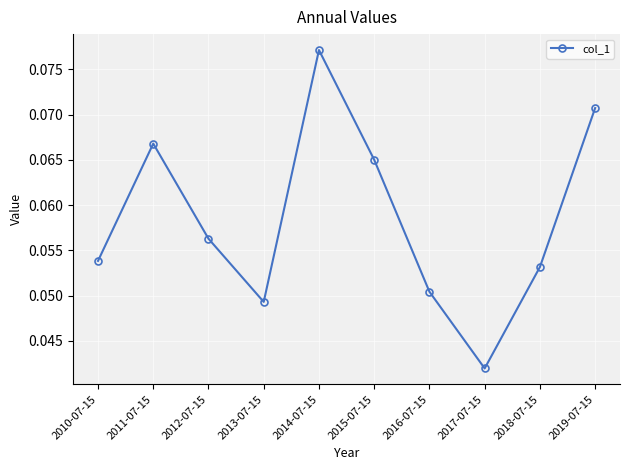

Count the number of categories in the chart.

10